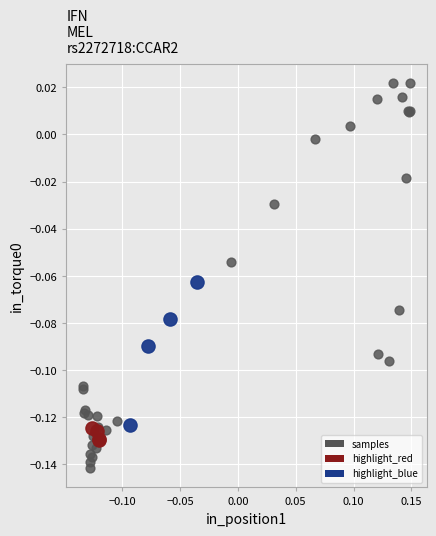

Which series reaches the minimum Y coordinate?

samples